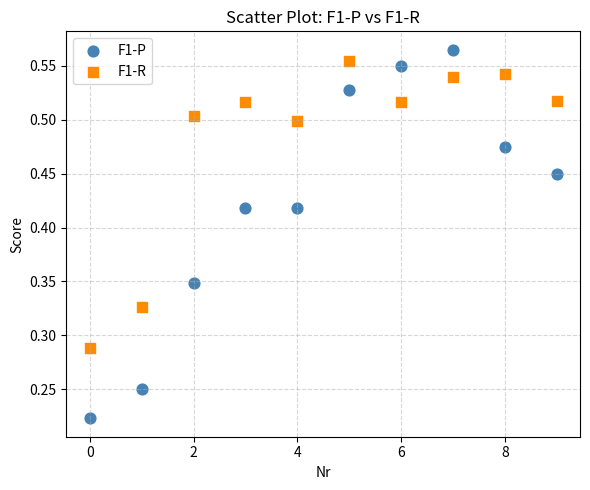

Which series has the widest spread of Y values?

F1-P